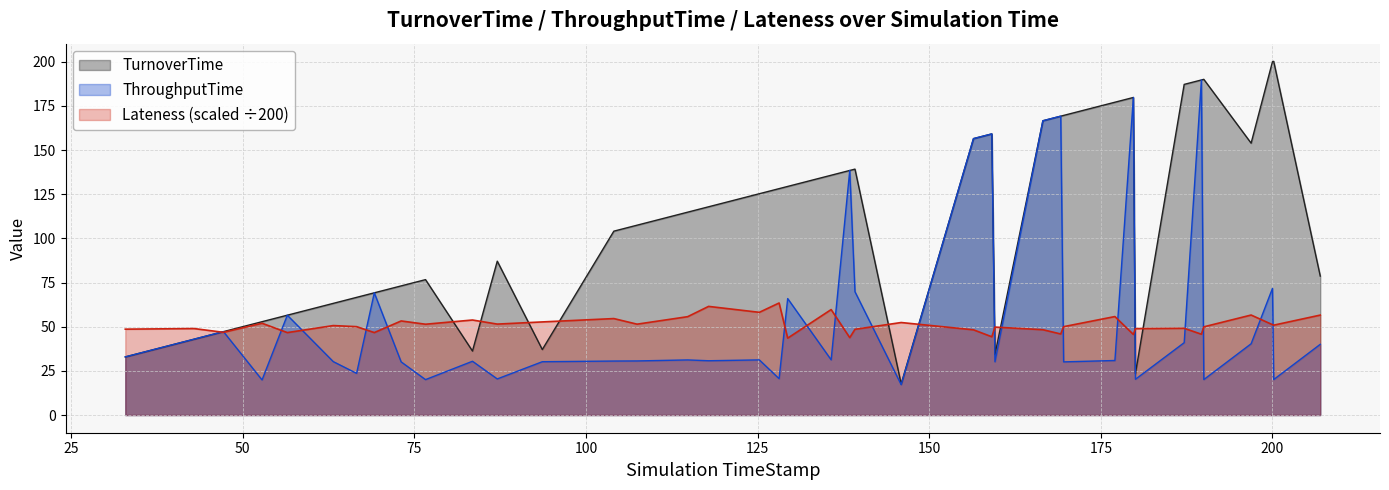

How many lines are shown in the chart?

3